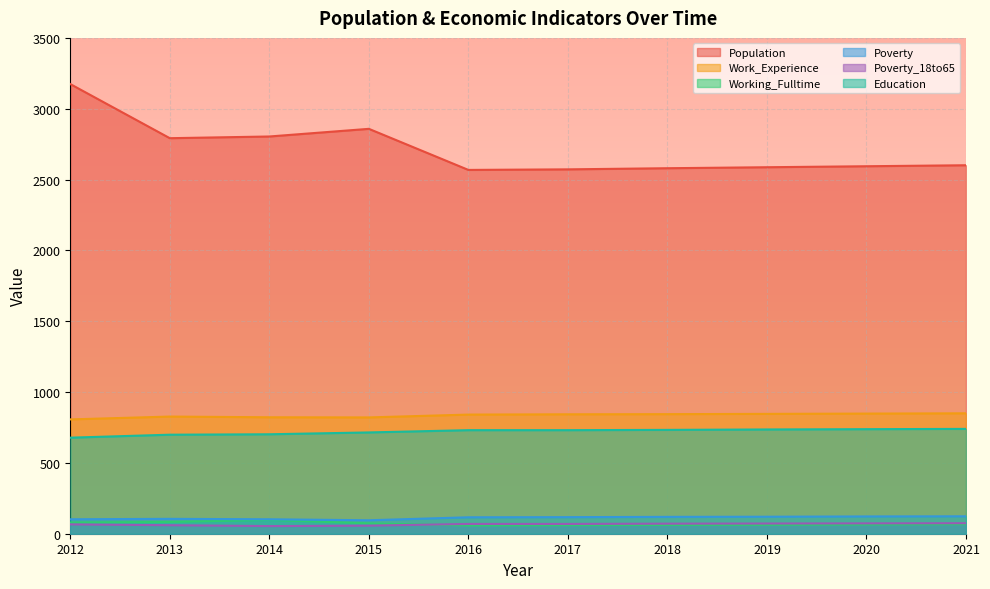

Is the value of Poverty at 2017 greater than the value of Education at 2015?

No